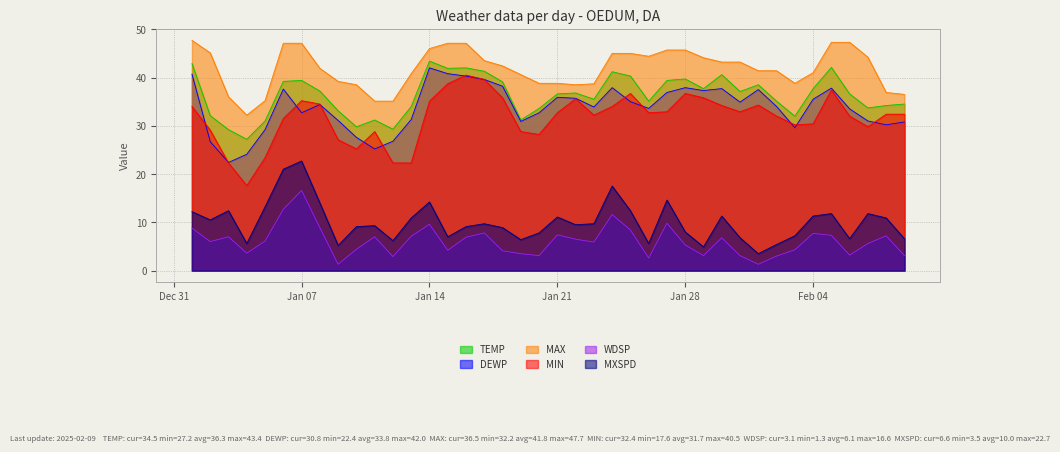

Where is MAX nearest to the value 39?

2025-01-09